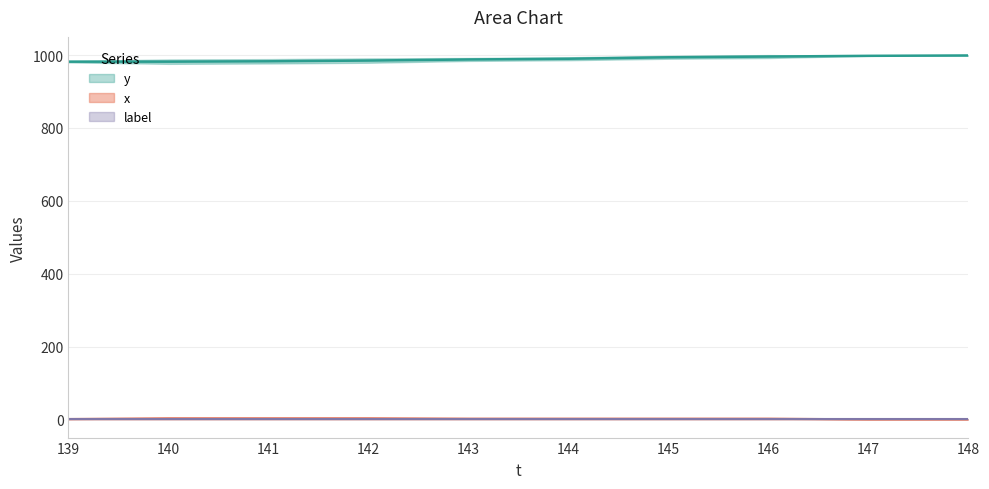

Is it true that x equals 3 at 142?

True